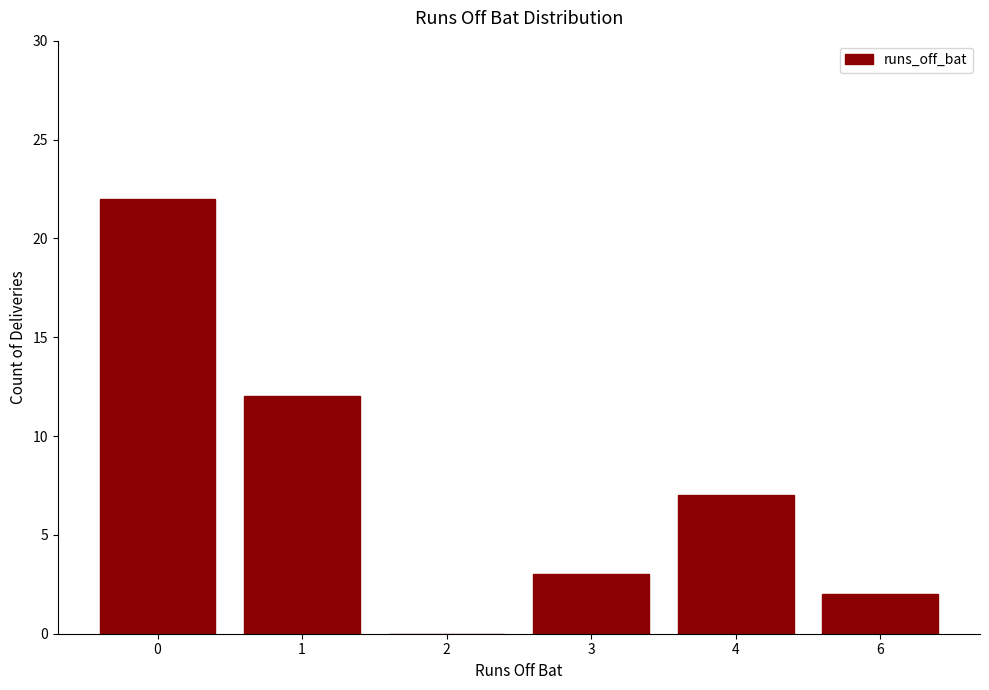

What is the maximum value shown in the chart?

22